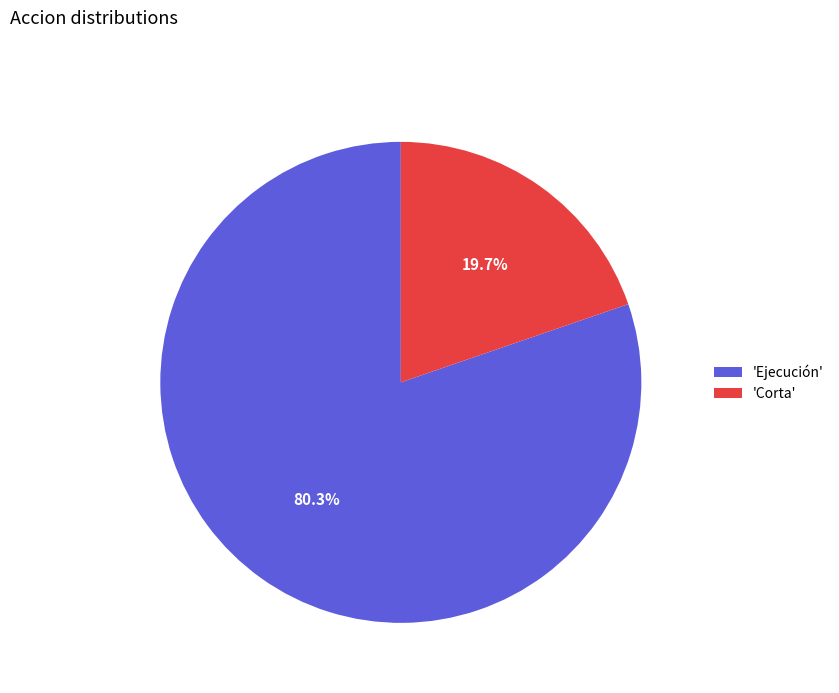

Is the sum of 'Ejecución' and 'Corta' greater than half?

Yes